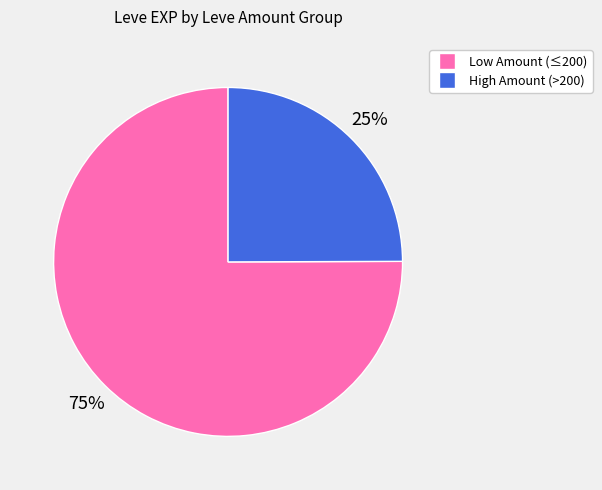

To the nearest percent, what is the average slice percentage?

50%